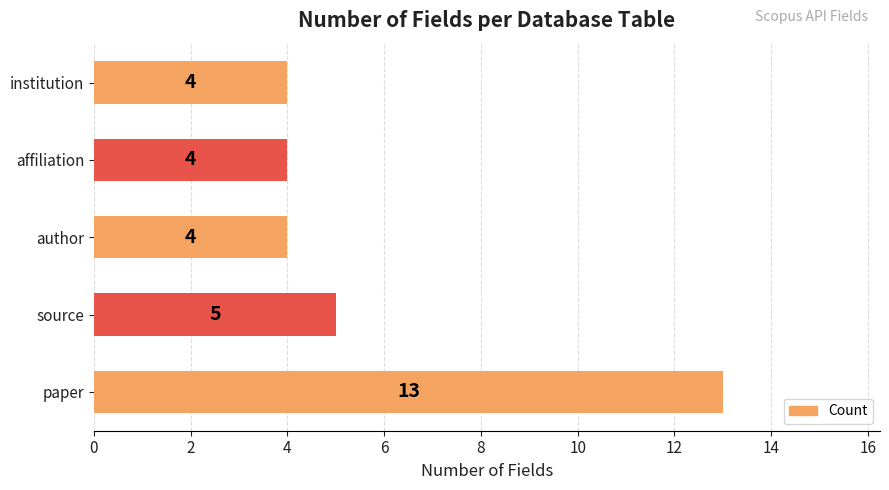

What is the approximate value at author?

4